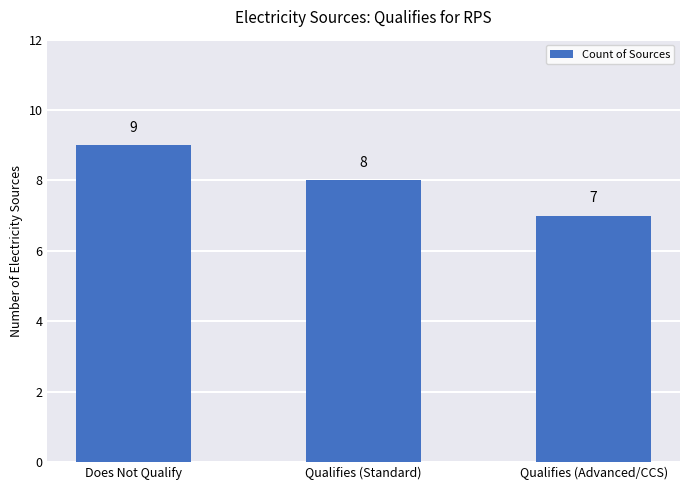

Is it true that the value at Qualifies (Advanced/CCS) is 2?

False